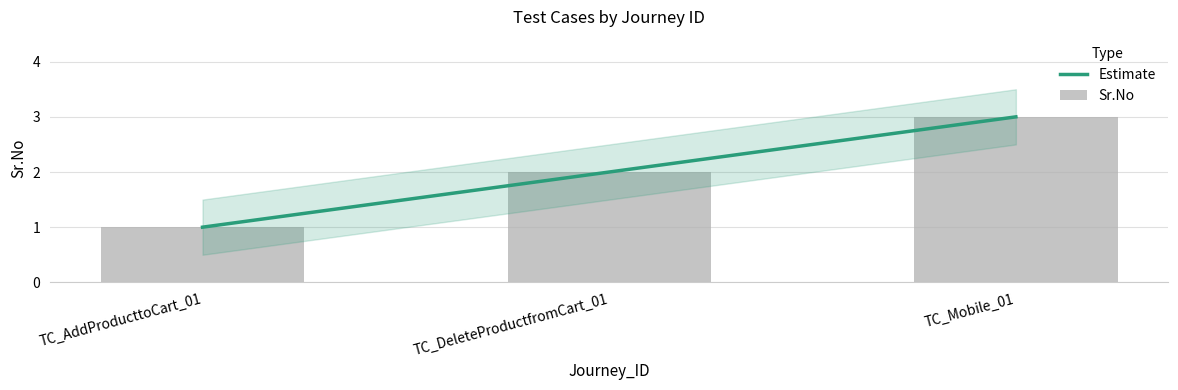

What is the change in value from TC_AddProducttoCart_01 to TC_Mobile_01?

+2